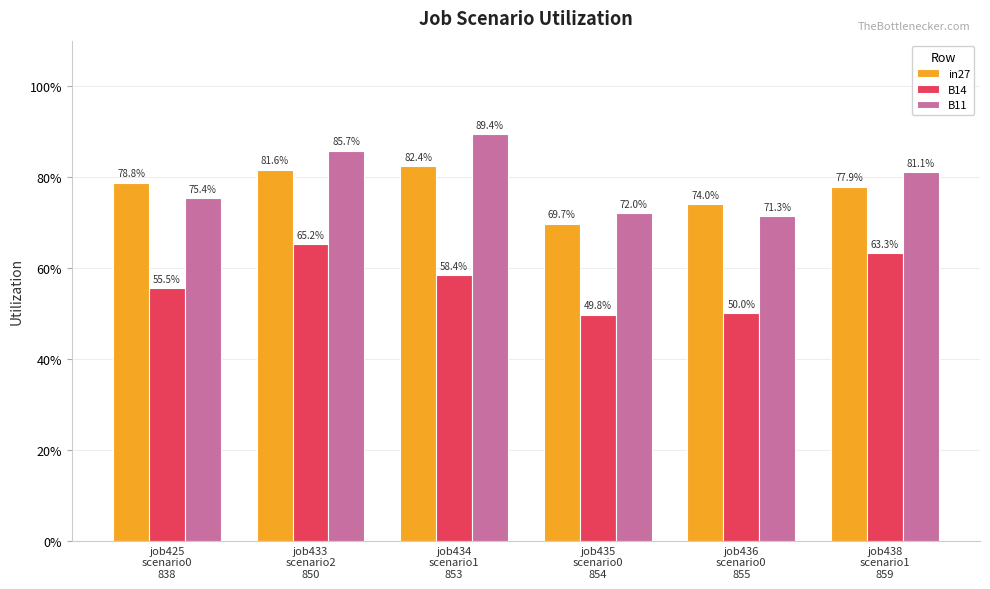

Are the bars grouped side by side (vs. stacked)?

Yes